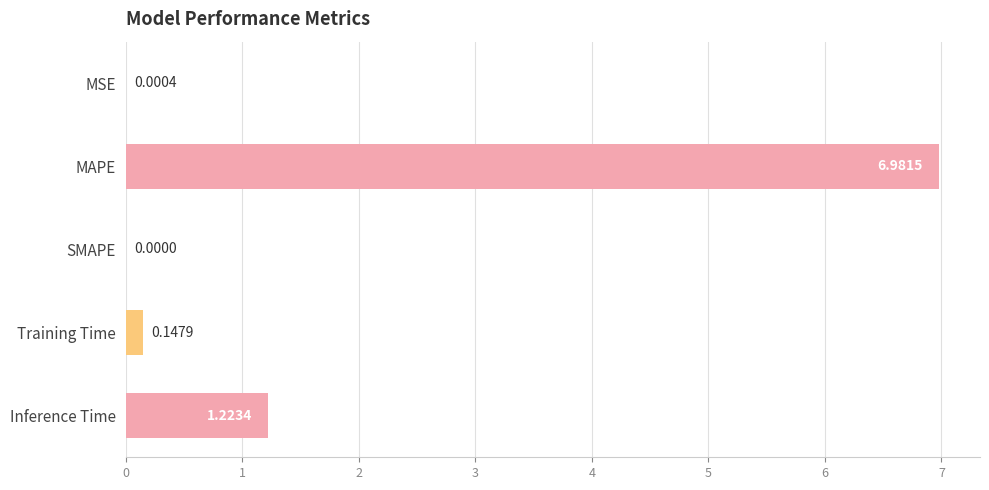

Which has a higher value, Training Time or SMAPE?

Training Time